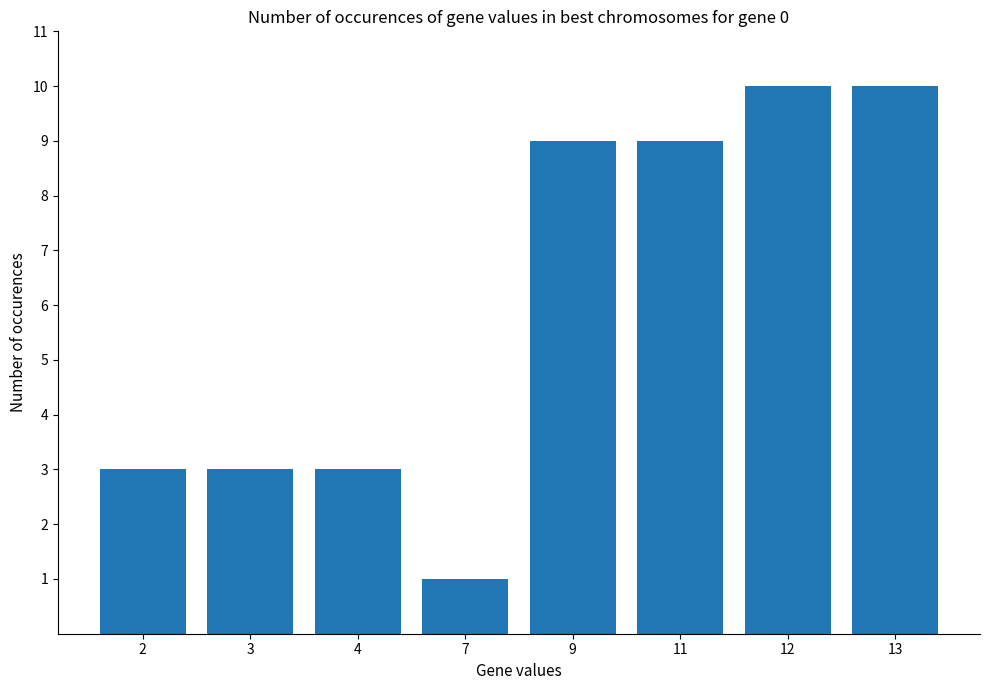

What is the value of the 5th bar from the left?

9